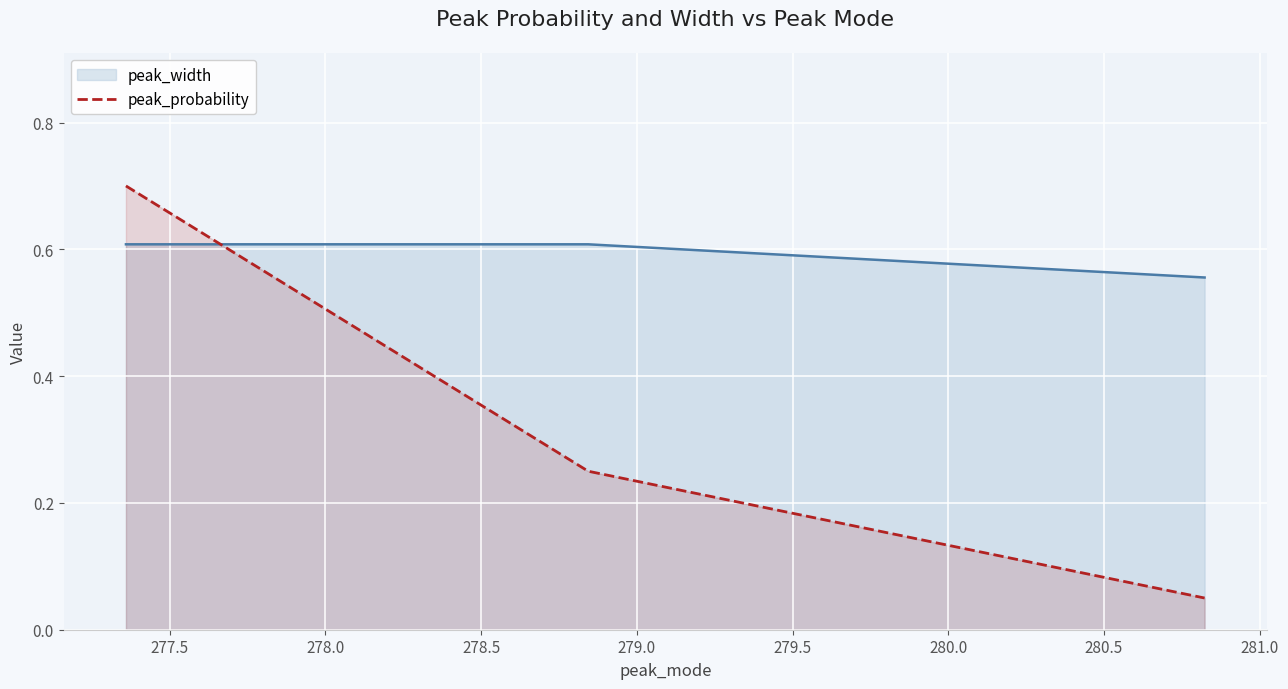

List the series in order of their peak value, lowest first.

peak_width, peak_probability